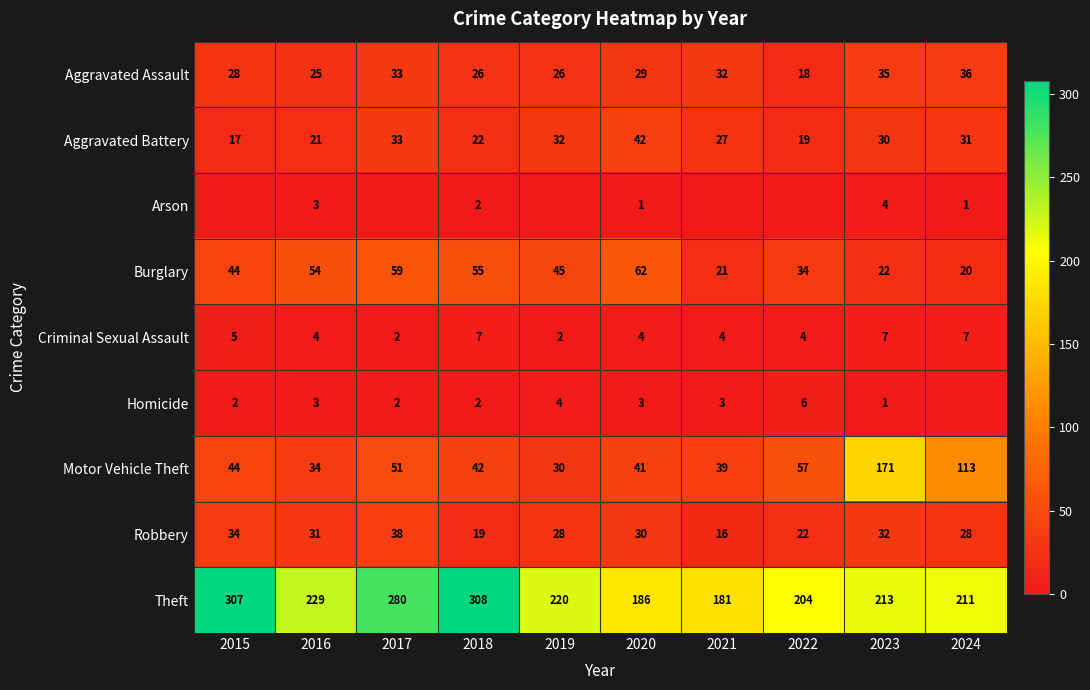

What is the difference between the highest and lowest values at 2016?

226